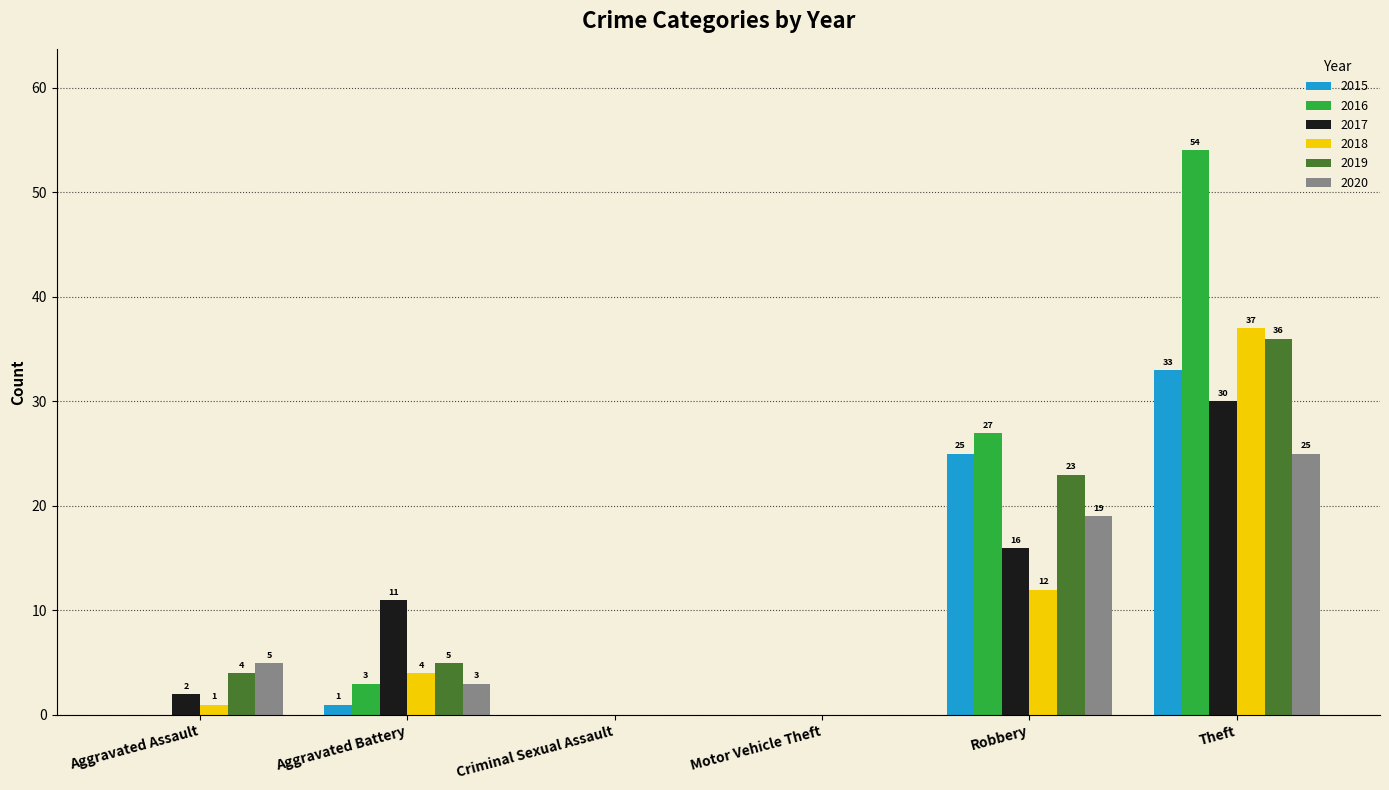

Which label corresponds to the largest value in the chart?

Theft